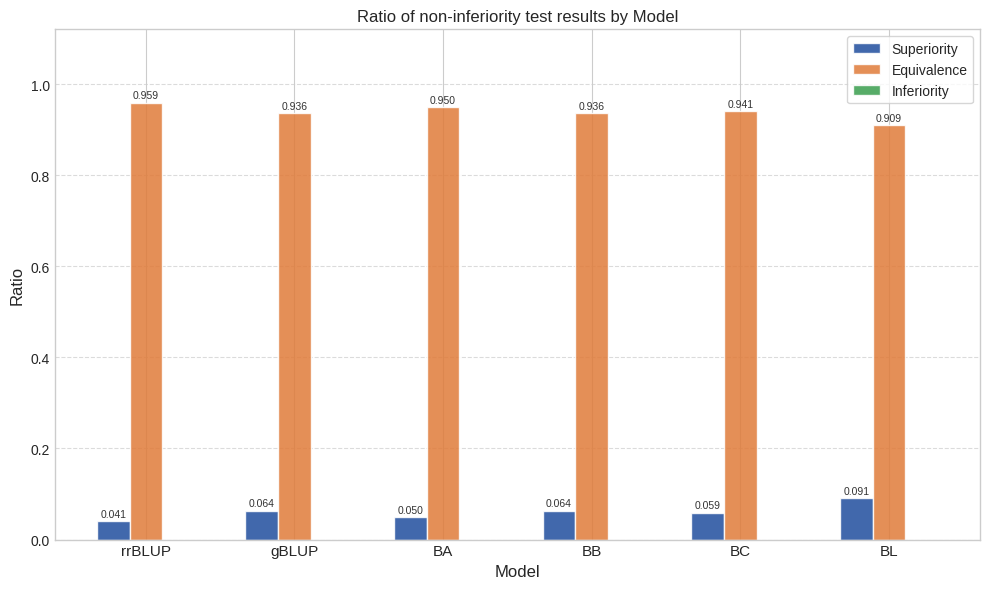

Which label corresponds to the smallest value in the chart?

rrBLUP